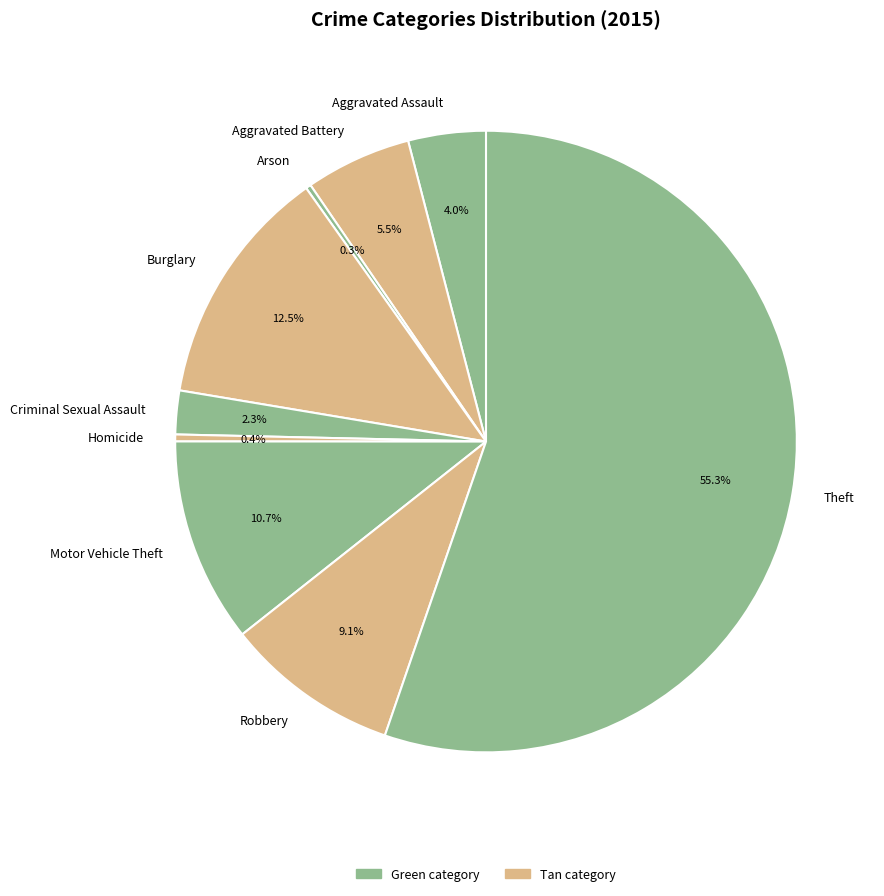

Which slice is the largest?

Theft